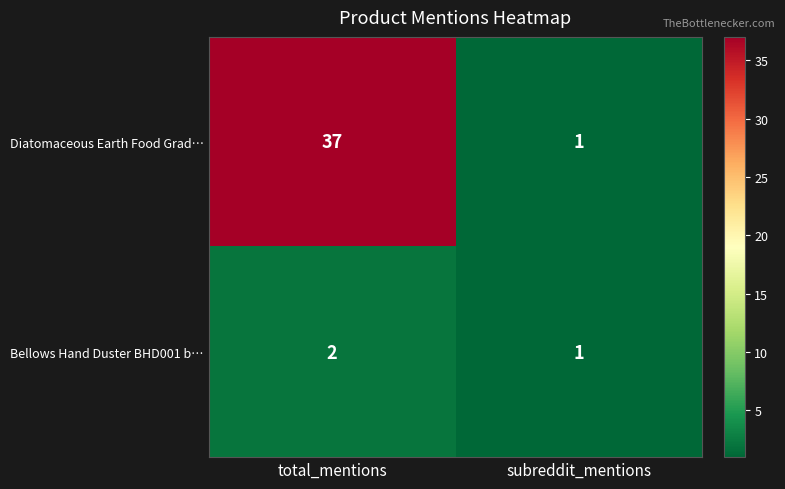

True or false: Bellows Hand Duster BHD001 b… has a value of 1 at subreddit_mentions.

True